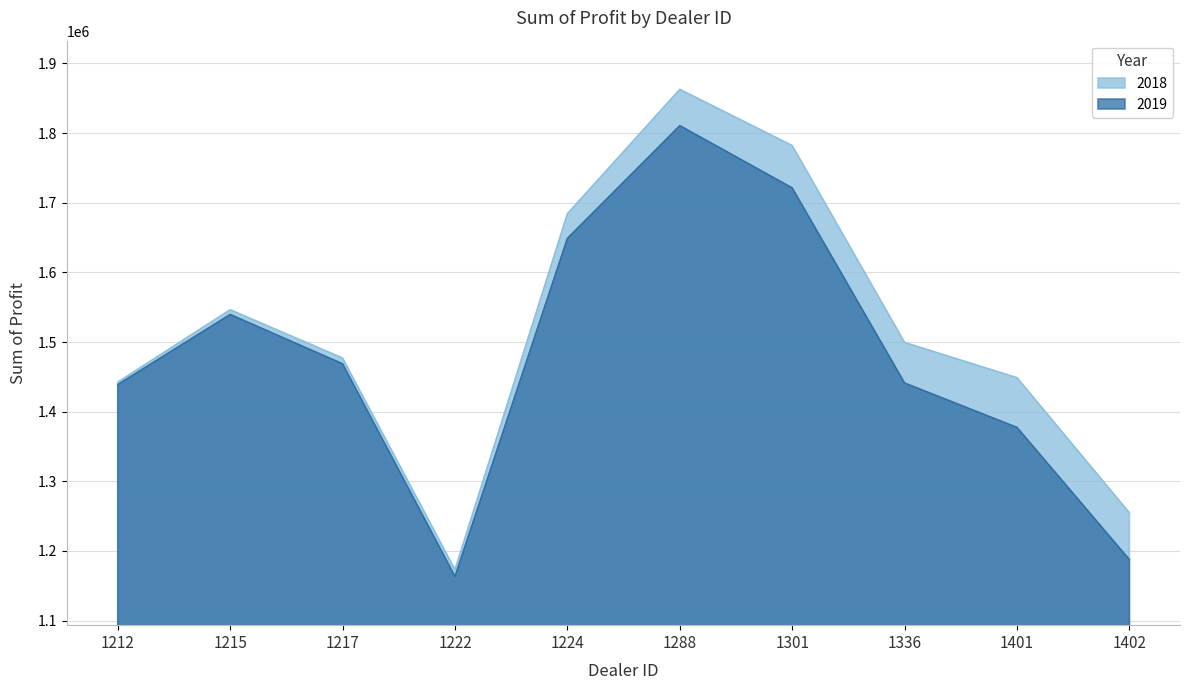

Rank the series at 1224 from highest to lowest value.

2018, 2019